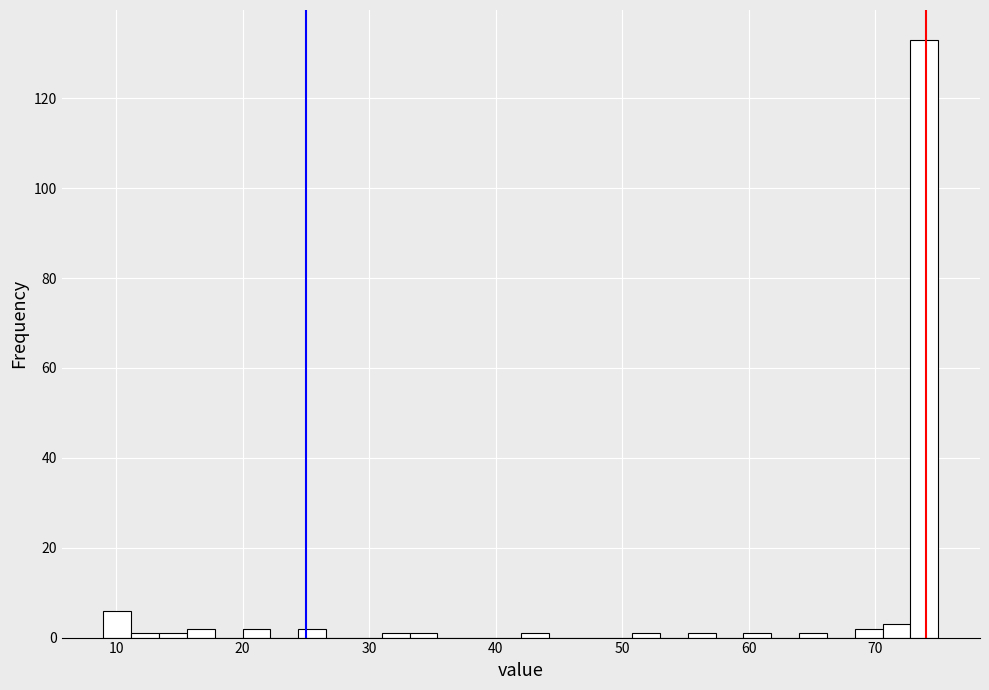

Around what value on the x-axis is the tallest bar? Give the approximate position of its centre, as read against the axis.

74